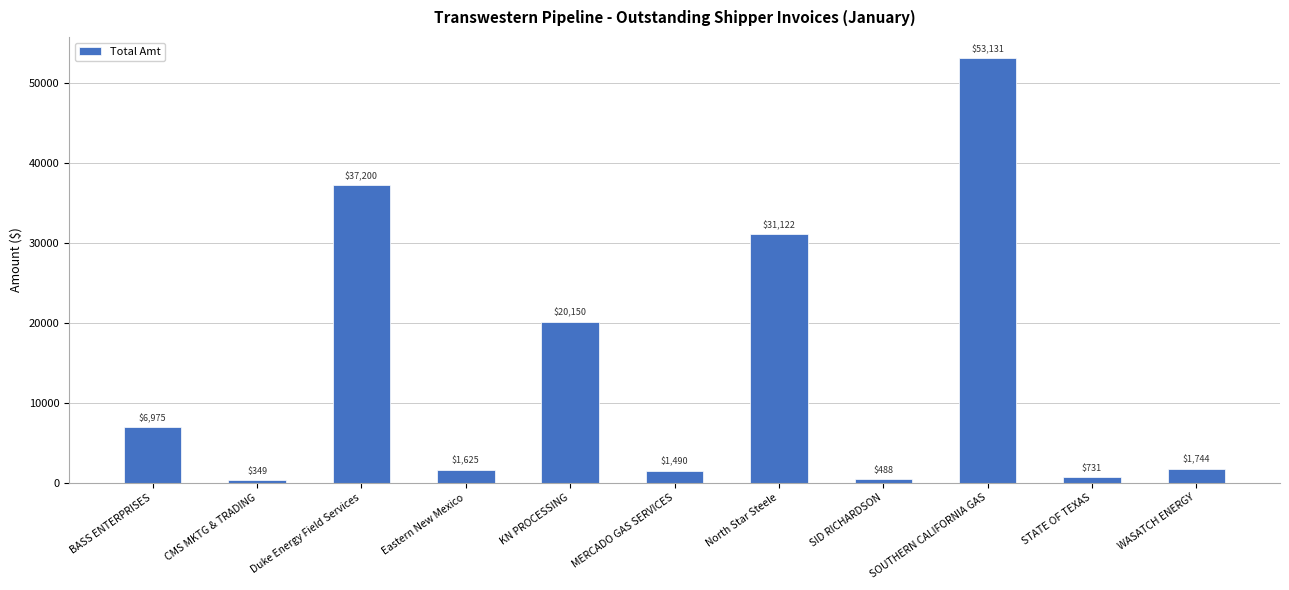

List the labels in order of value, largest first.

SOUTHERN CALIFORNIA GAS, Duke Energy Field Services, North Star Steele, KN PROCESSING, BASS ENTERPRISES, WASATCH ENERGY, Eastern New Mexico, MERCADO GAS SERVICES, STATE OF TEXAS, SID RICHARDSON, CMS MKTG & TRADING